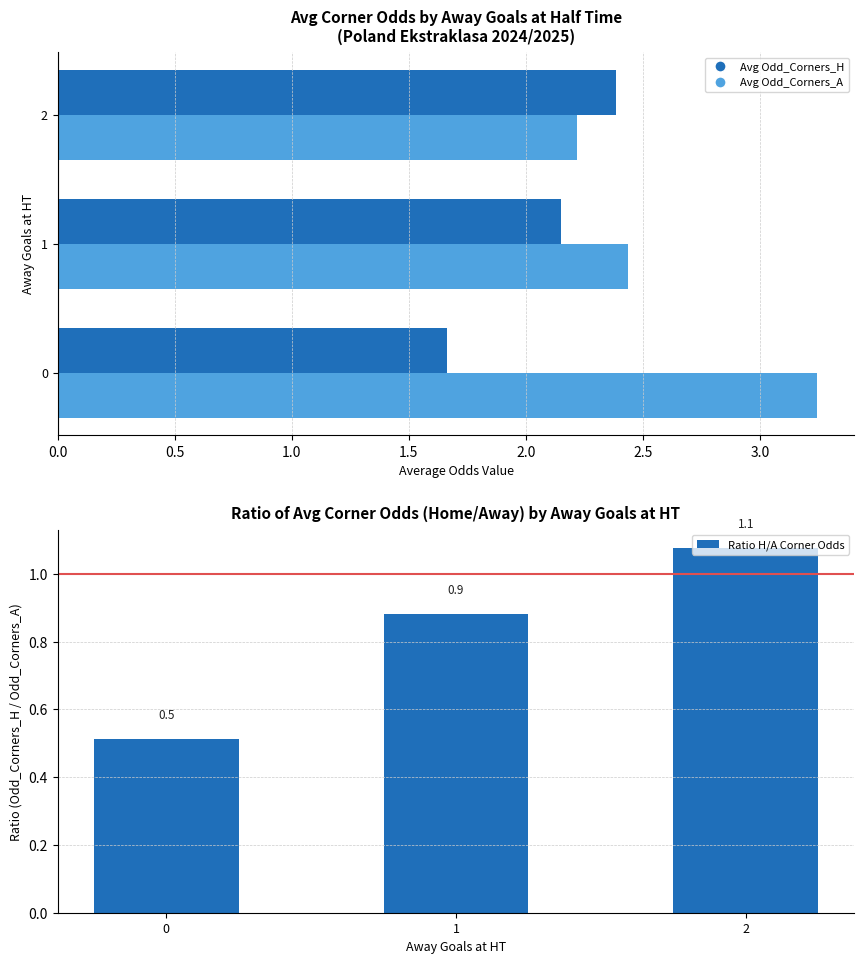

What is the spread (max minus min) of values at 1?

1.6